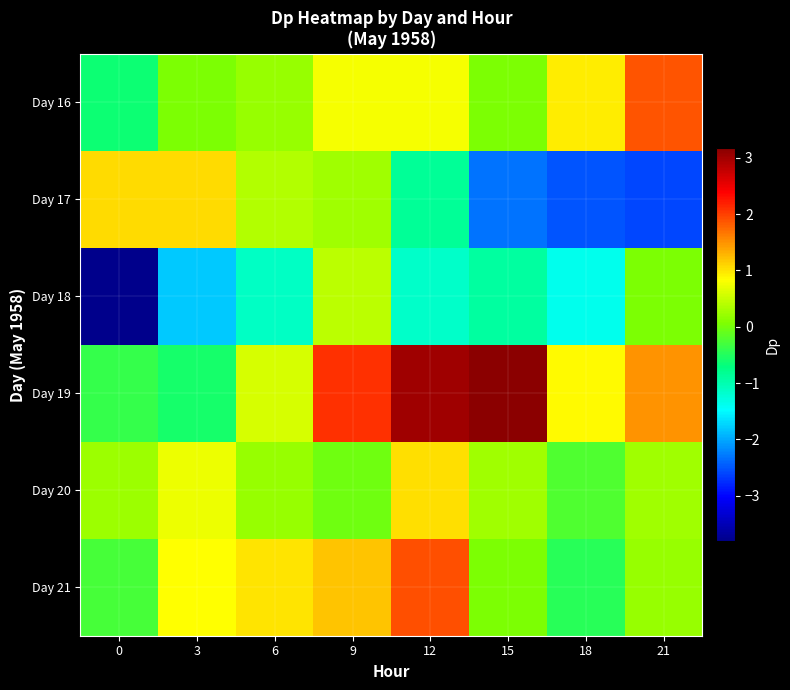

What is the spread (max minus min) of values at 21?

4.5